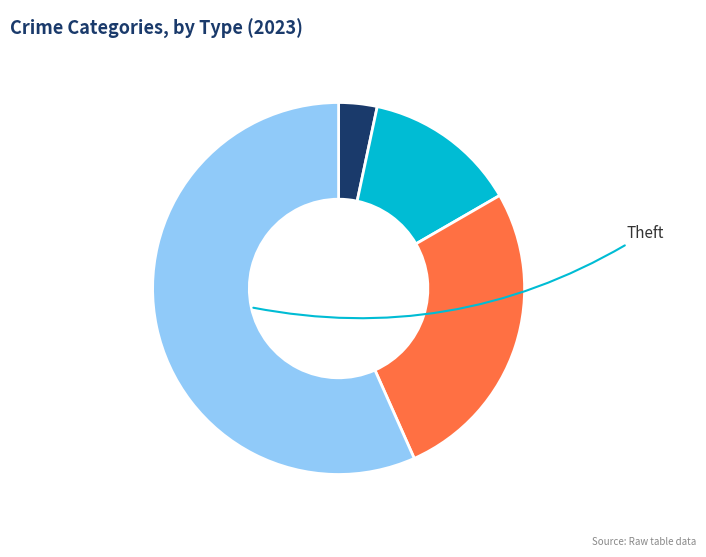

Does any single category account for the majority?

Yes